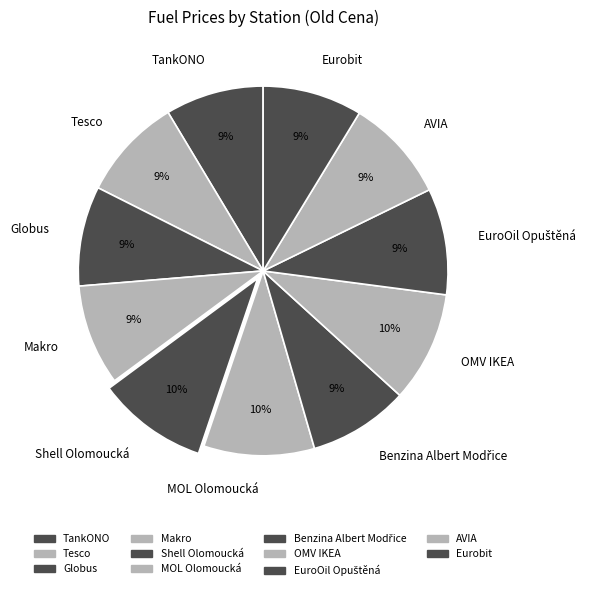

To the nearest percent, what is the combined percentage of TankONO and AVIA?

18%